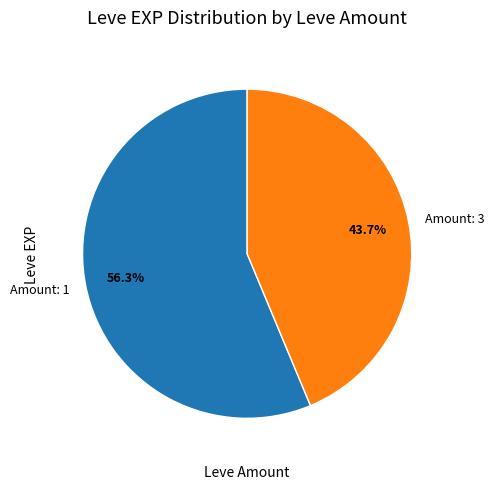

To the nearest percent, what is the average slice percentage?

50%